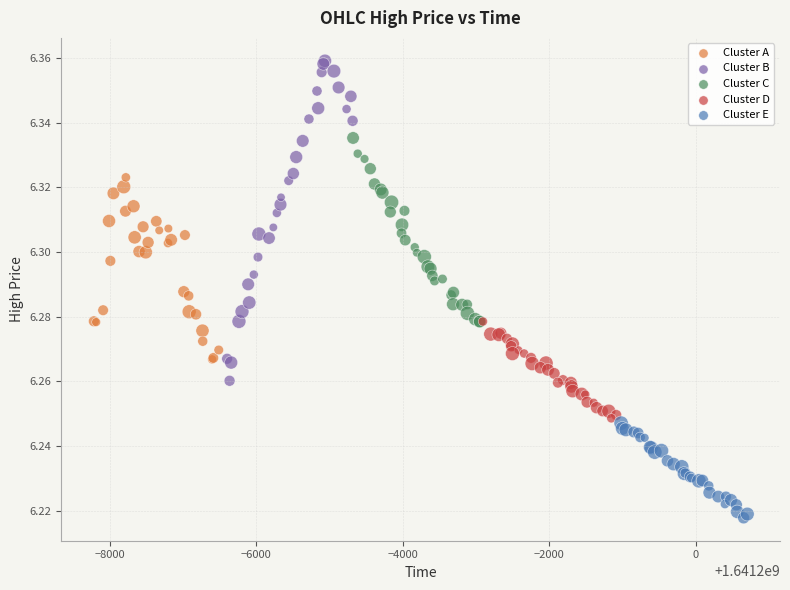

Which series has the largest Y range (max minus min)?

Cluster B